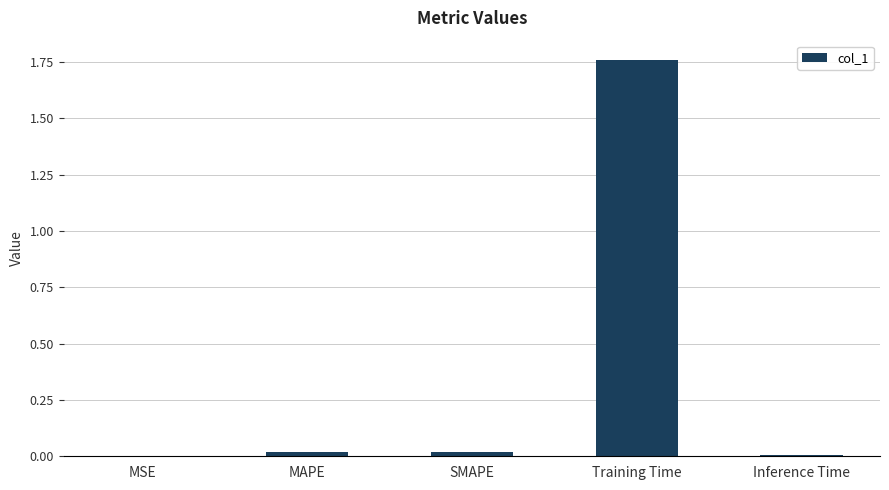

At which category does the chart reach its peak across all series?

Training Time